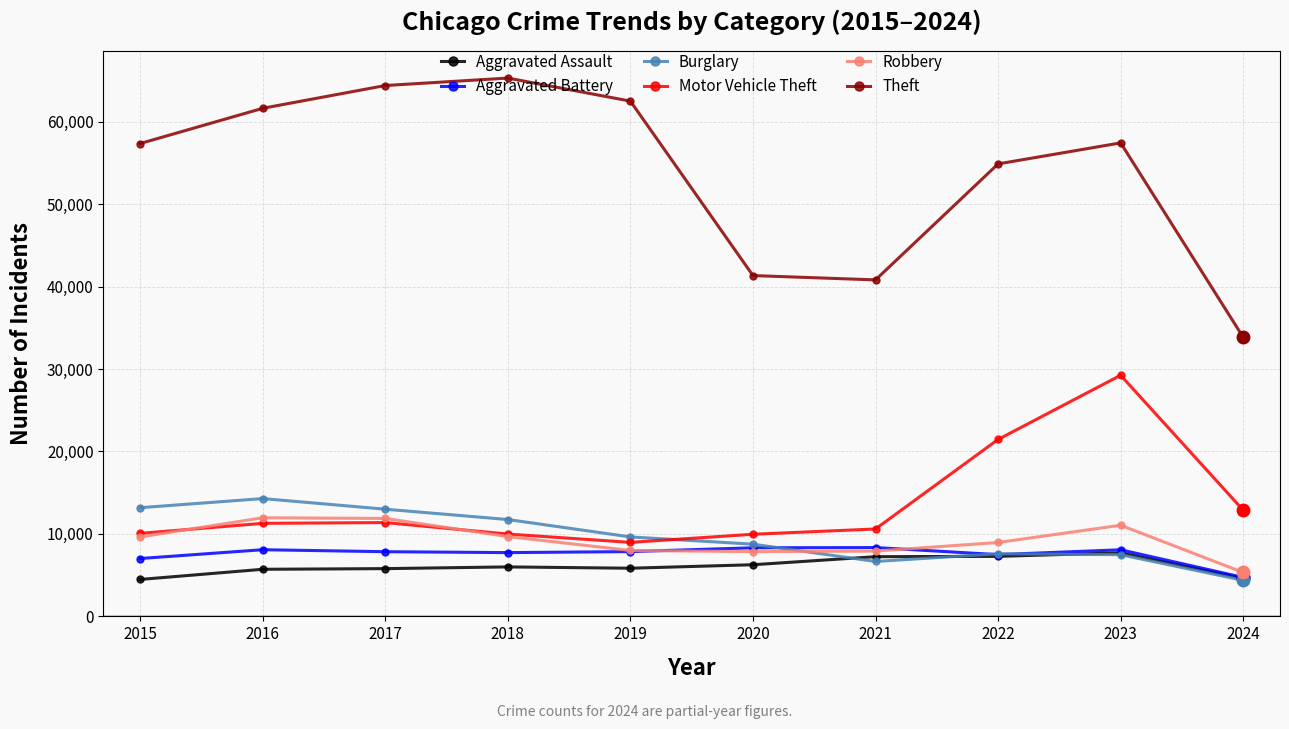

True or false: Theft has a value of 105674 at 2017.

False